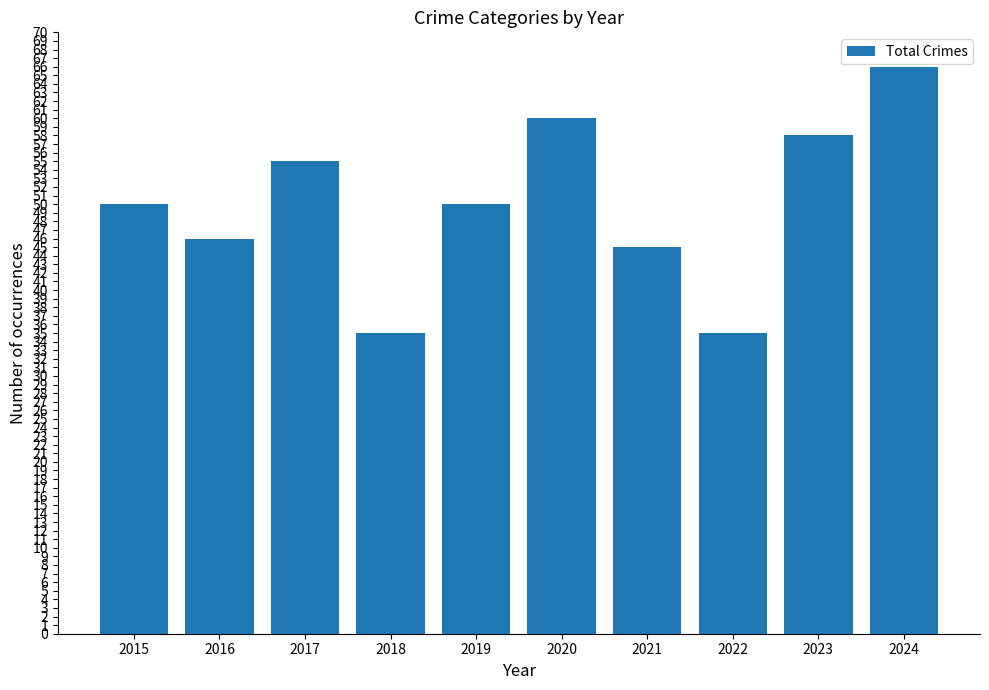

Are the bars grouped side by side (vs. stacked)?

No